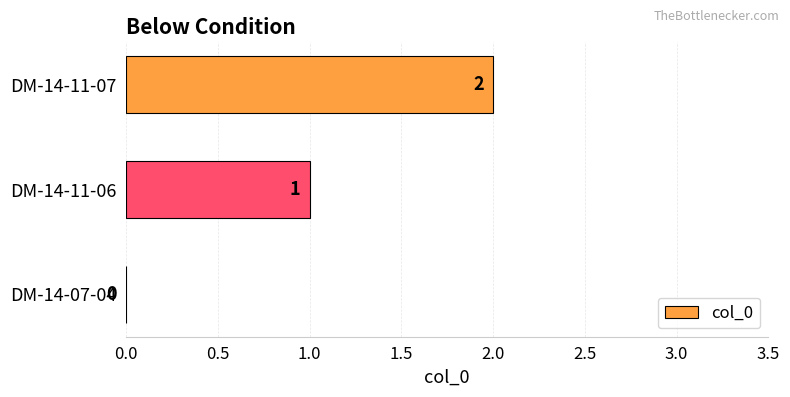

Count the number of categories in the chart.

3